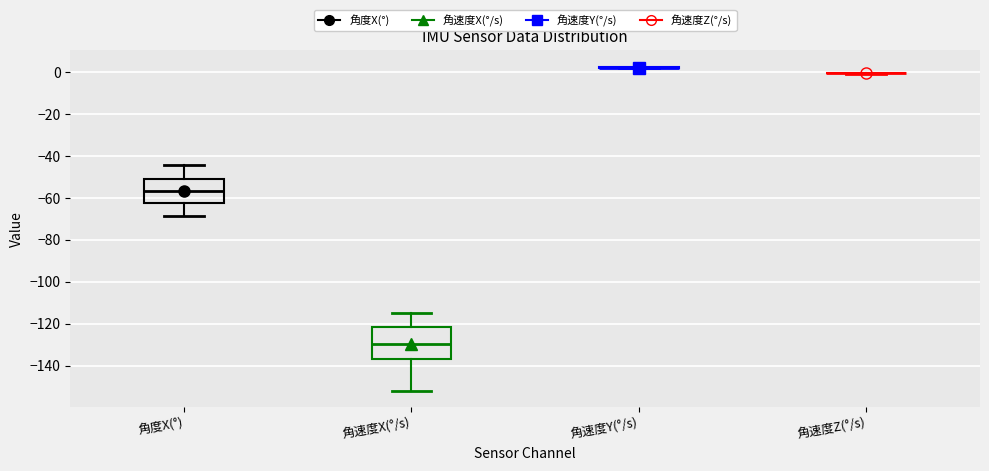

Comparing the boxes themselves (not the whiskers), which one is the tallest?

角速度X(°/s)